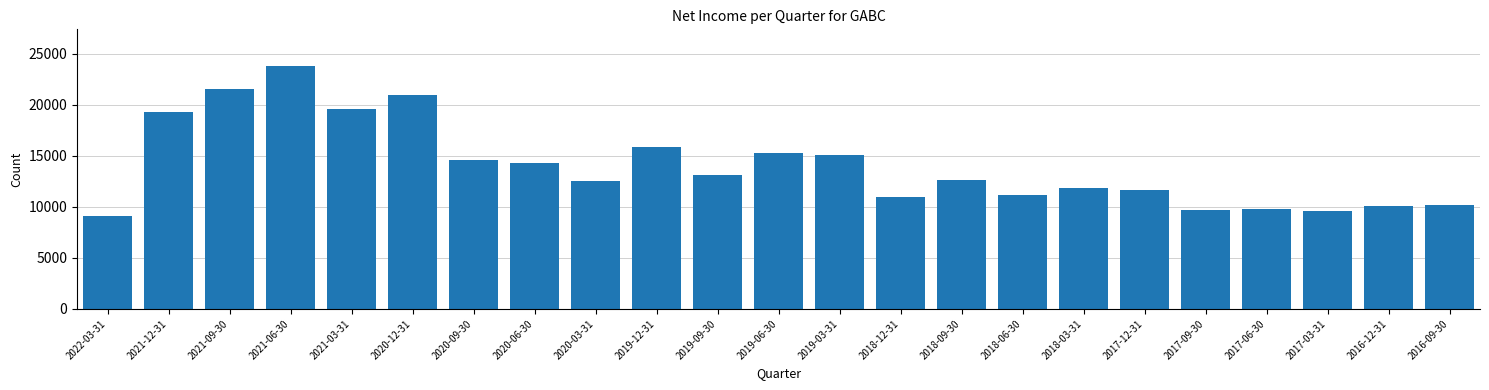

Is it true that the value at 2018-12-31 is 11000?

True